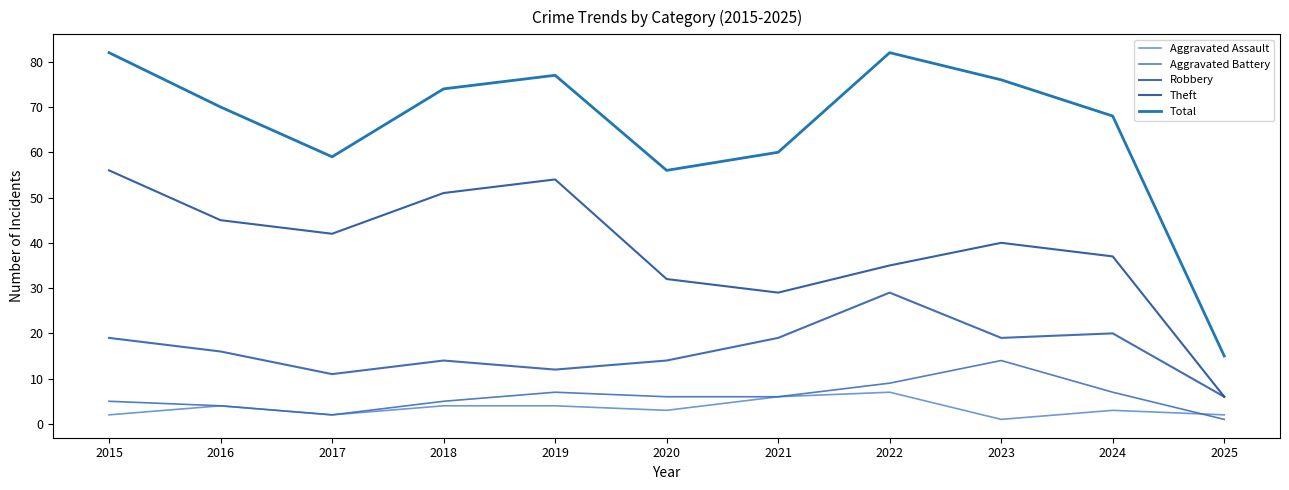

What is the average value of the Aggravated Assault series?

3